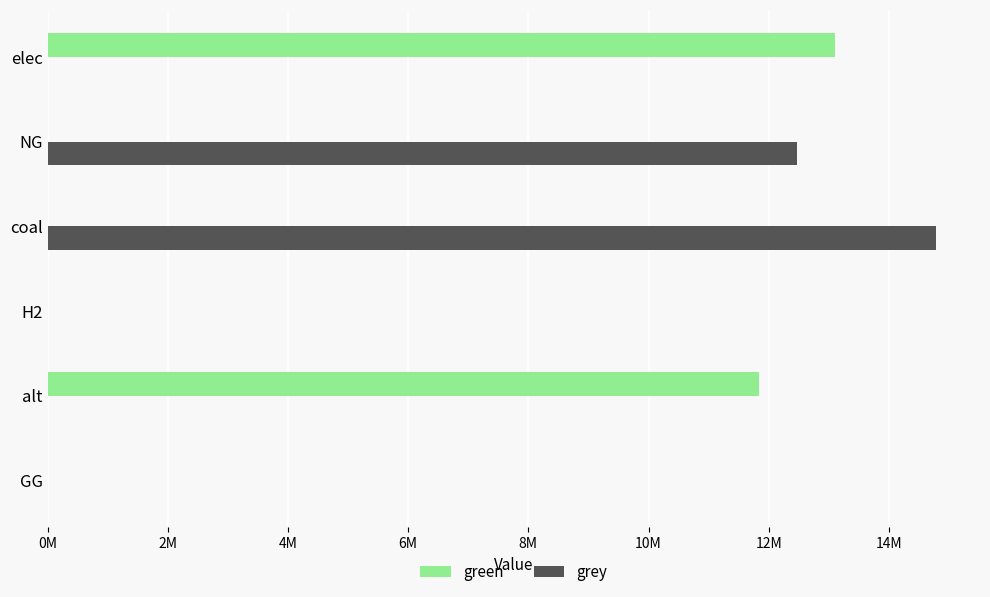

What are all the series names shown in the legend?

green, grey